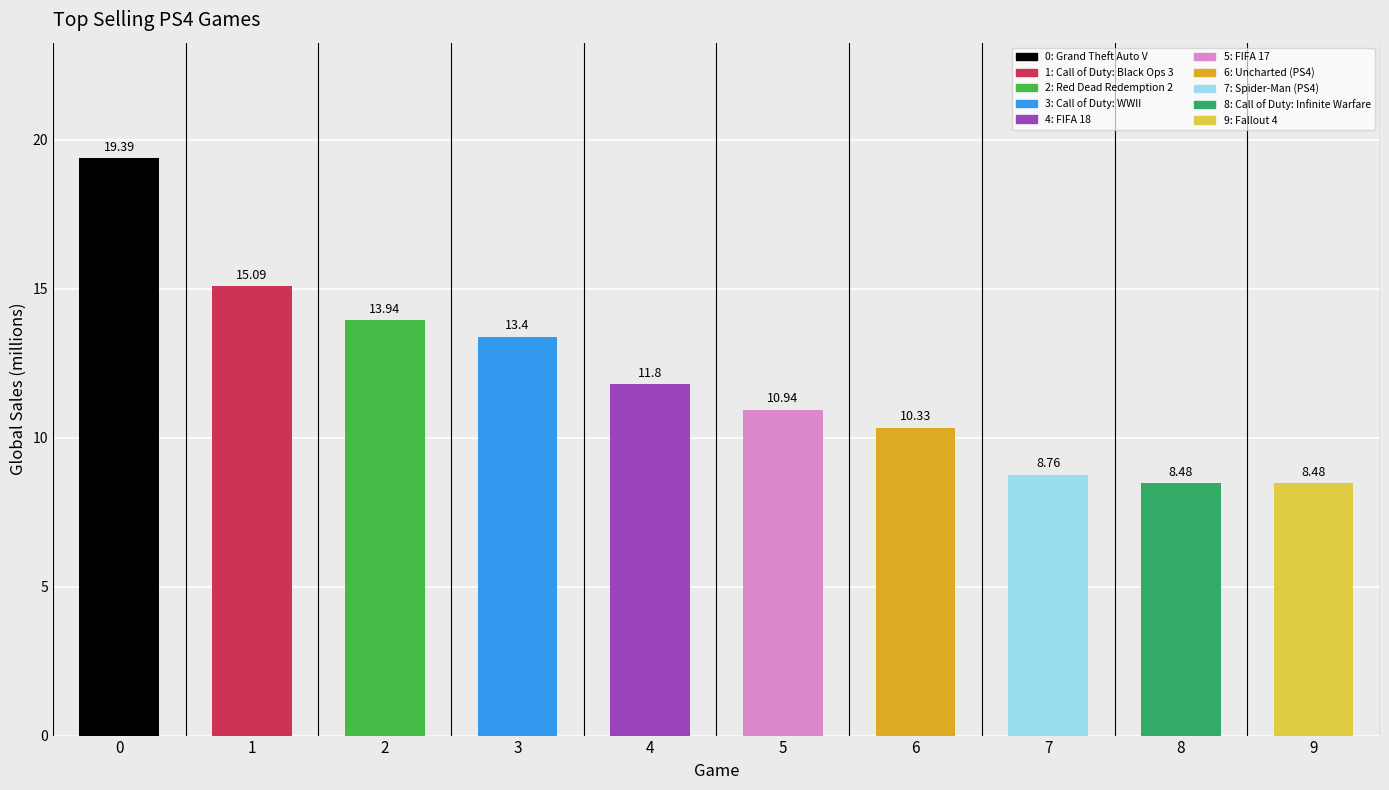

Reading left to right, list all the values displayed in this chart.

19.4	15.1	13.9	13.4	11.8	10.9	10.3	8.8	8.5	8.5